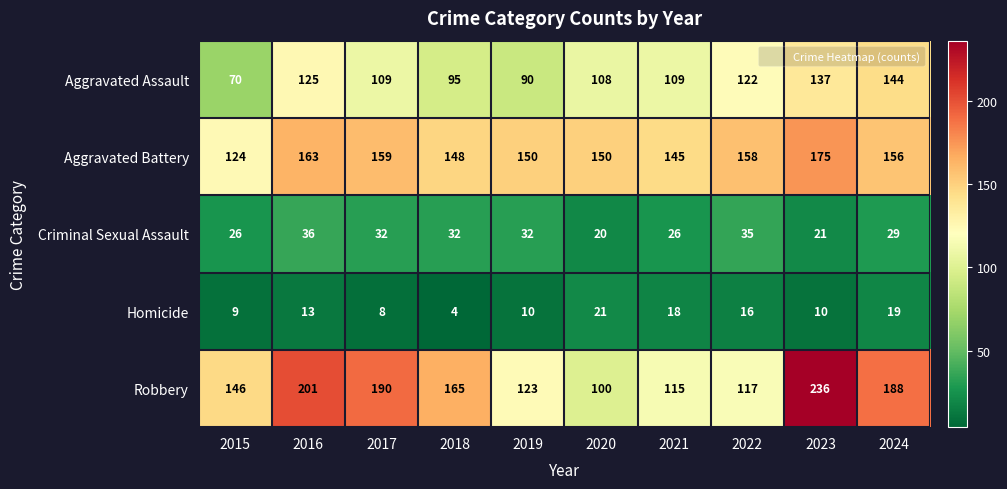

What is the maximum value shown in the chart?

236